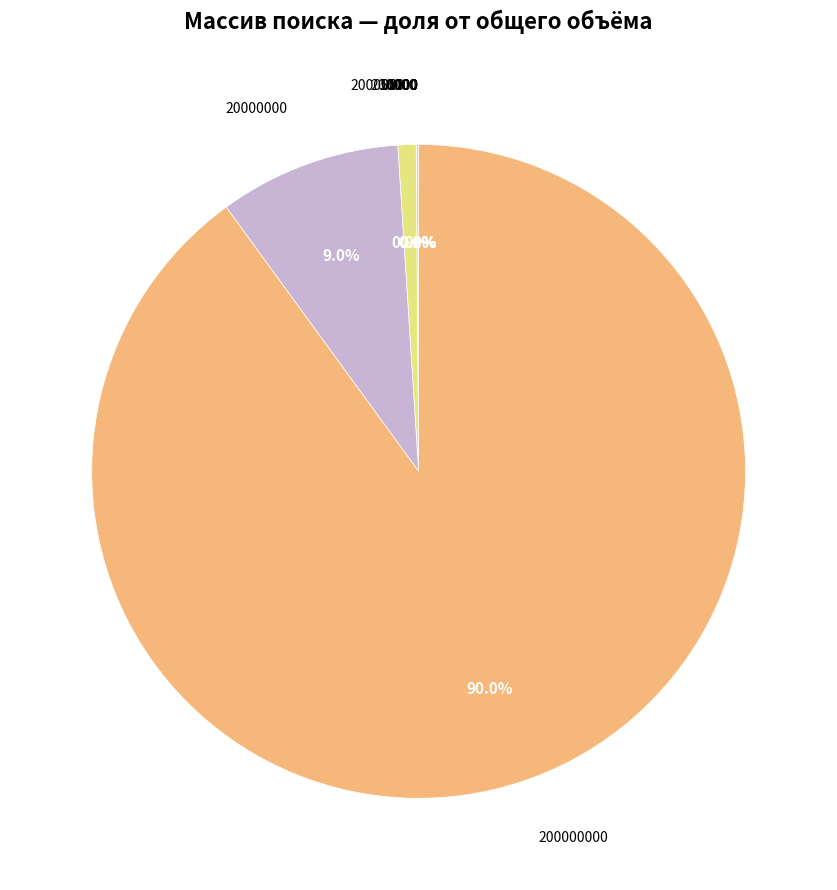

Does any single category account for the majority?

Yes